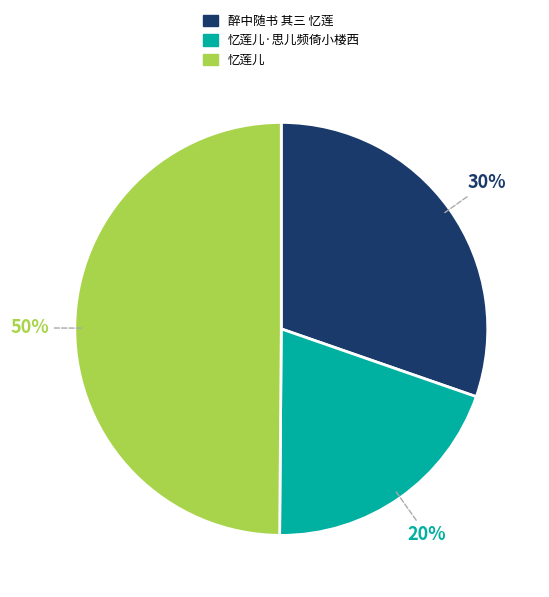

To the nearest percent, what is the average slice percentage?

33%